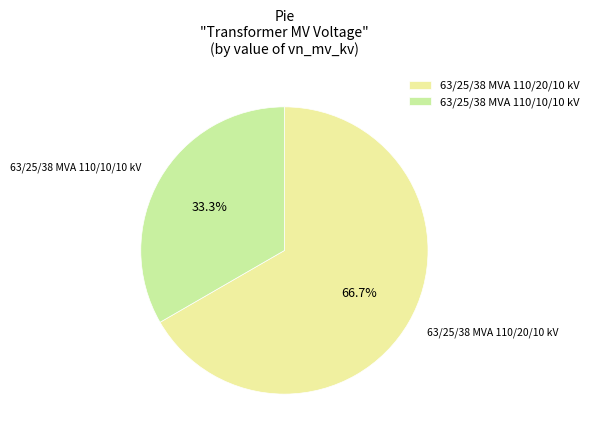

Combined, what portion of the pie is 63/25/38 MVA 110/20/10 kV and 63/25/38 MVA 110/10/10 kV?

100.0%